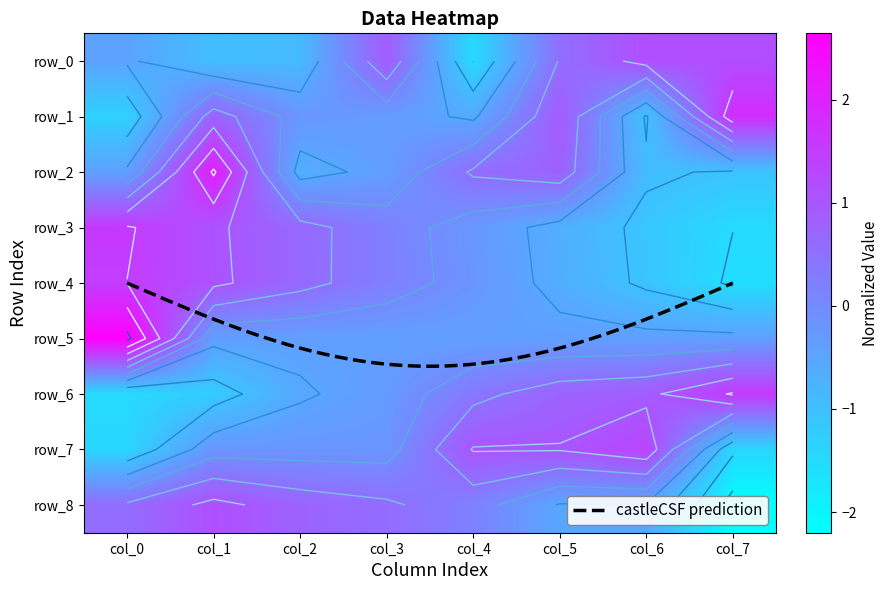

Rank the series at col_7 from lowest to highest value.

row_8, row_4, row_3, row_7, row_2, row_5, row_0, row_6, row_1